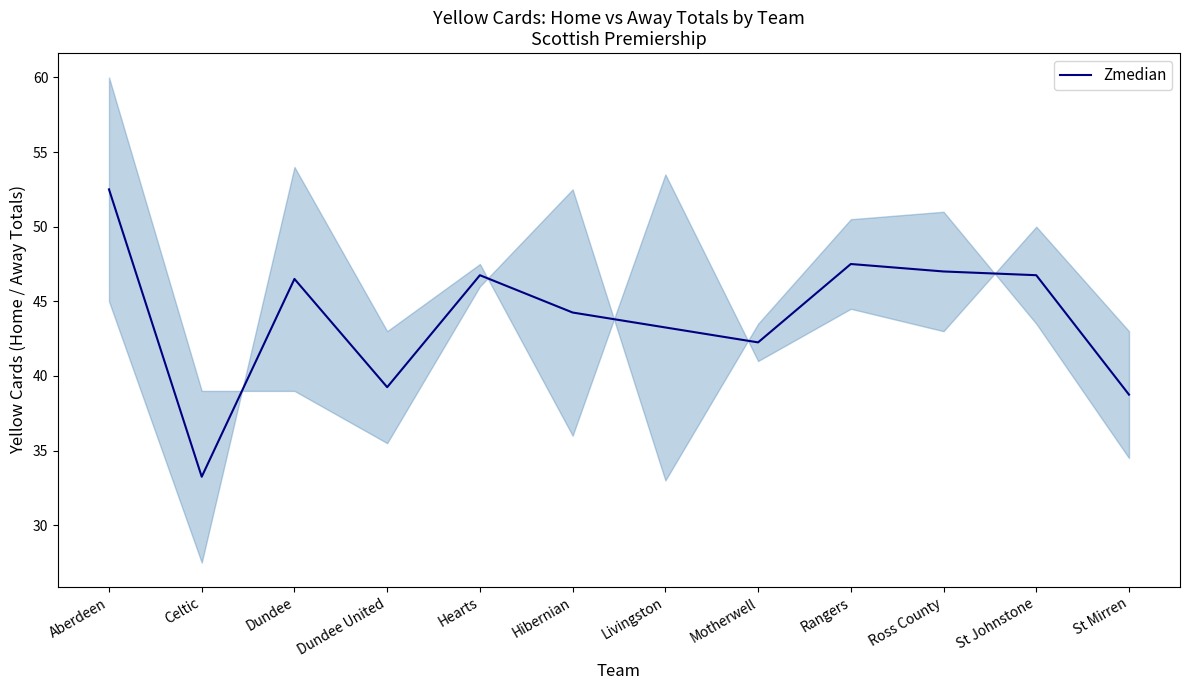

What is the greatest value displayed?

52.5